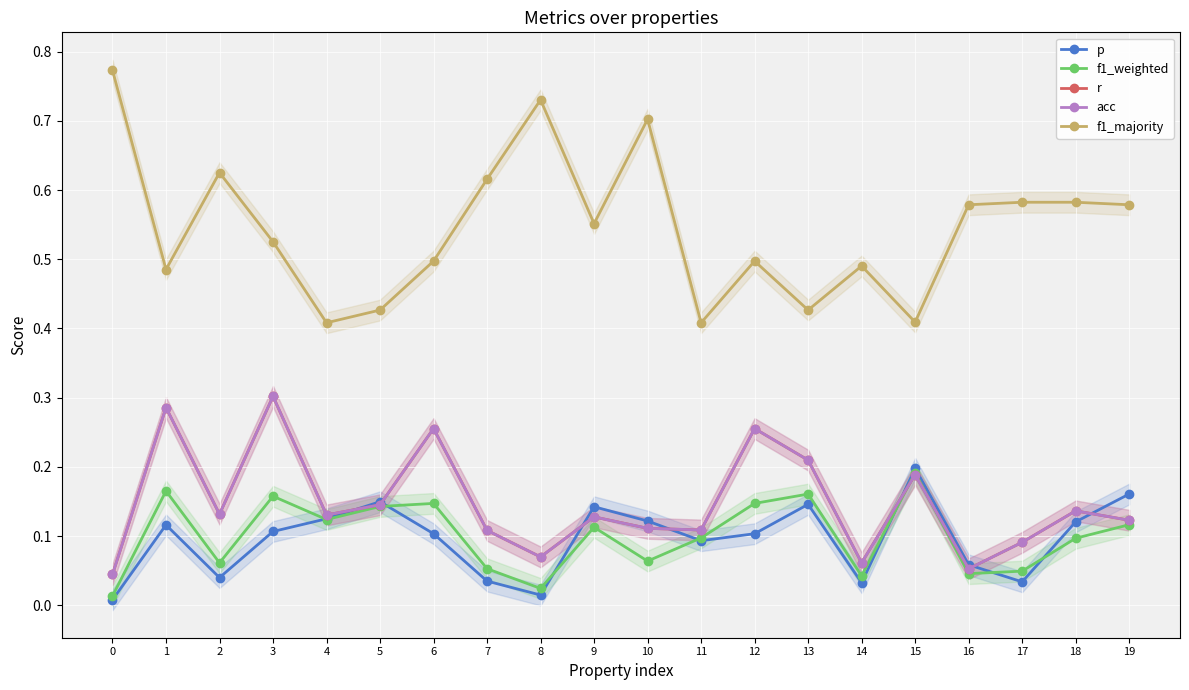

At which label does f1_majority reach its minimum?

4